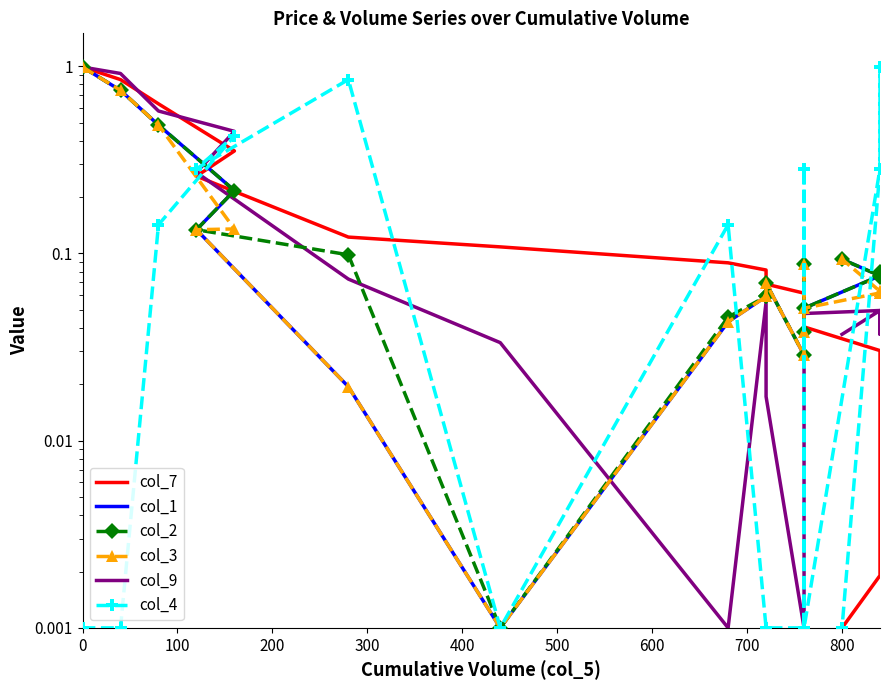

What is the value of the col_9 point at the 6th from the left?

0.1